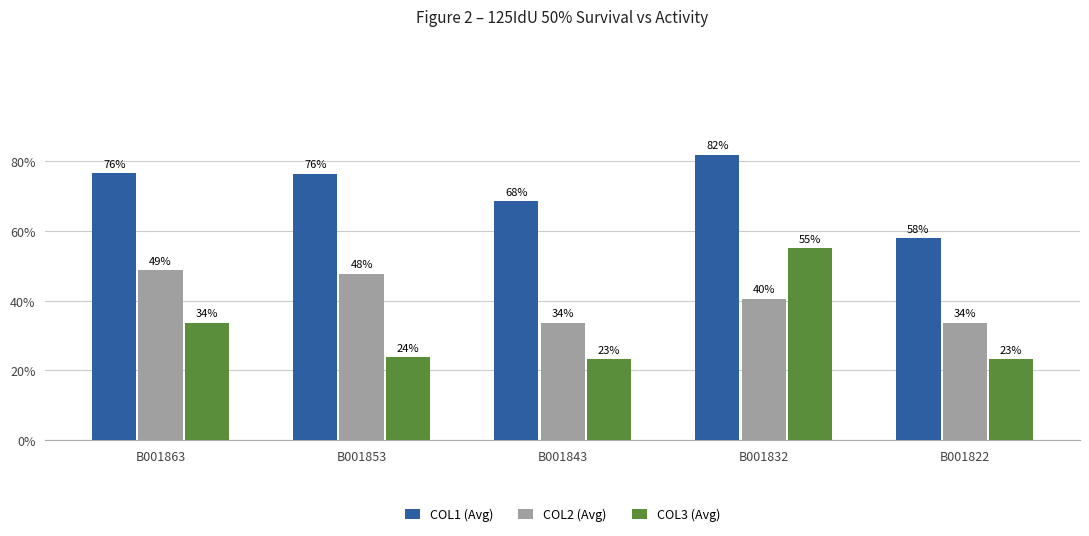

What is the spread (max minus min) of values at B001853?

105.0